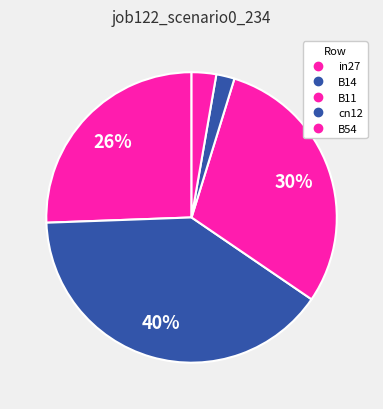

To the nearest percent, what percentage of the pie is in27?

26%